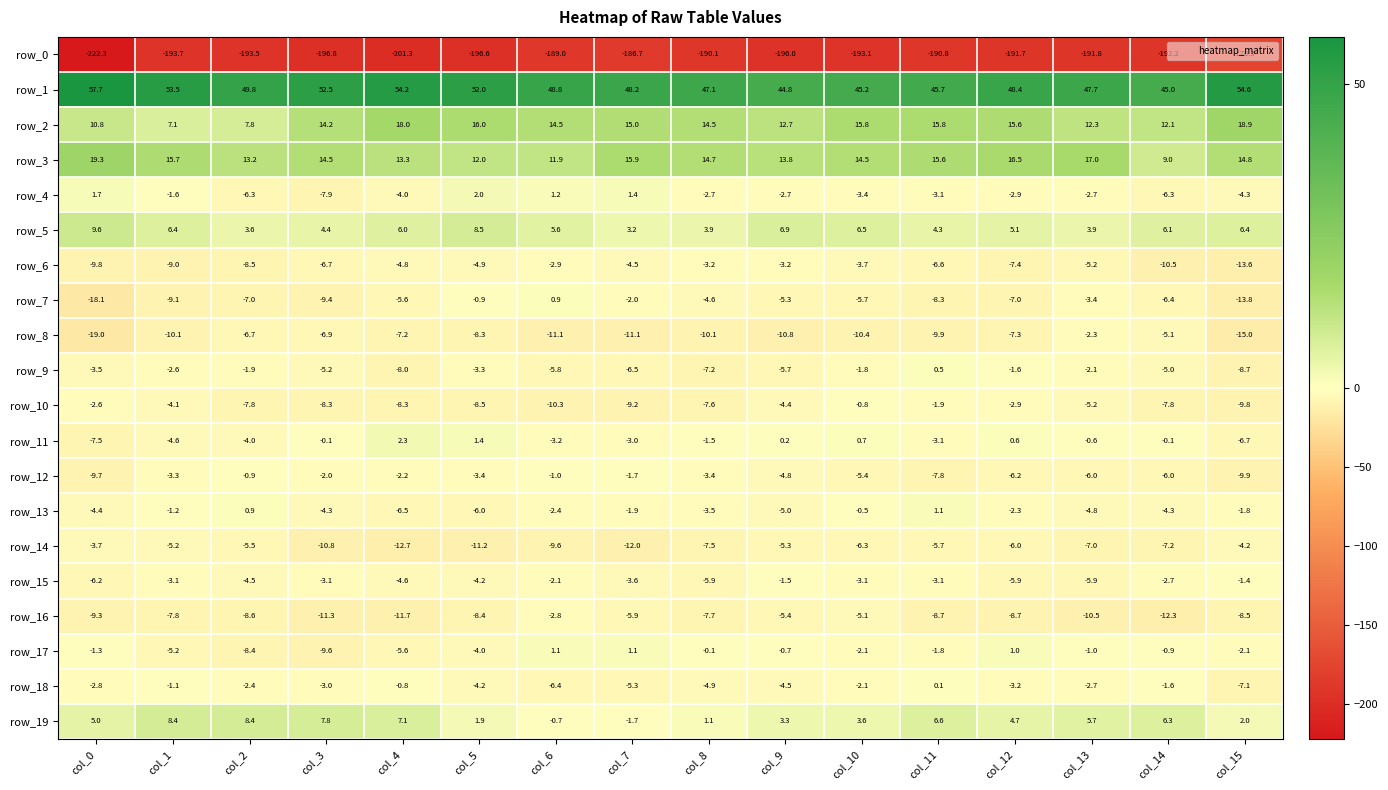

What is the maximum value shown in the chart?

57.7